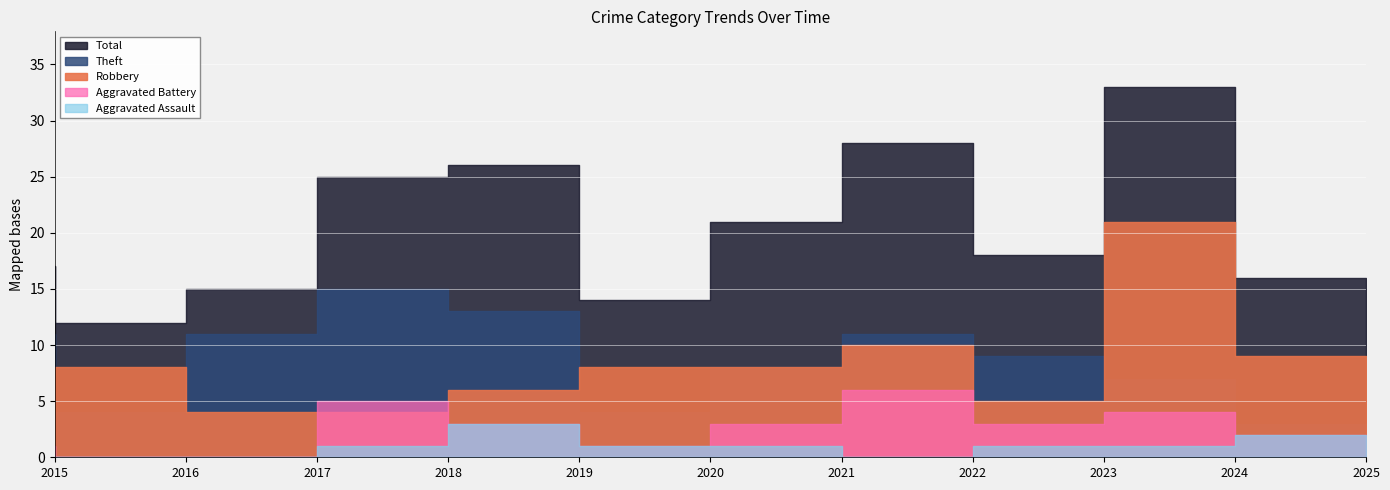

Is it true that Theft equals 13 at 2019?

True